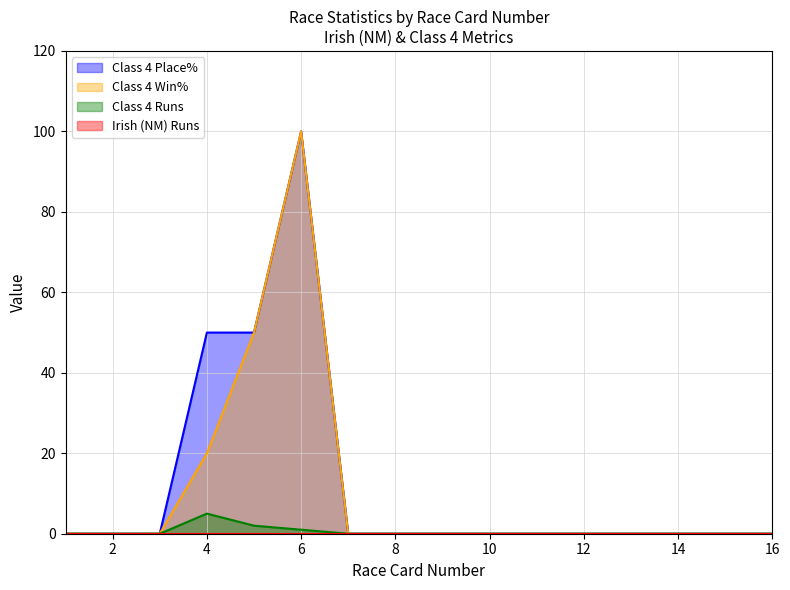

The value of Class 4 Place% at 16 is 0. True or false?

True